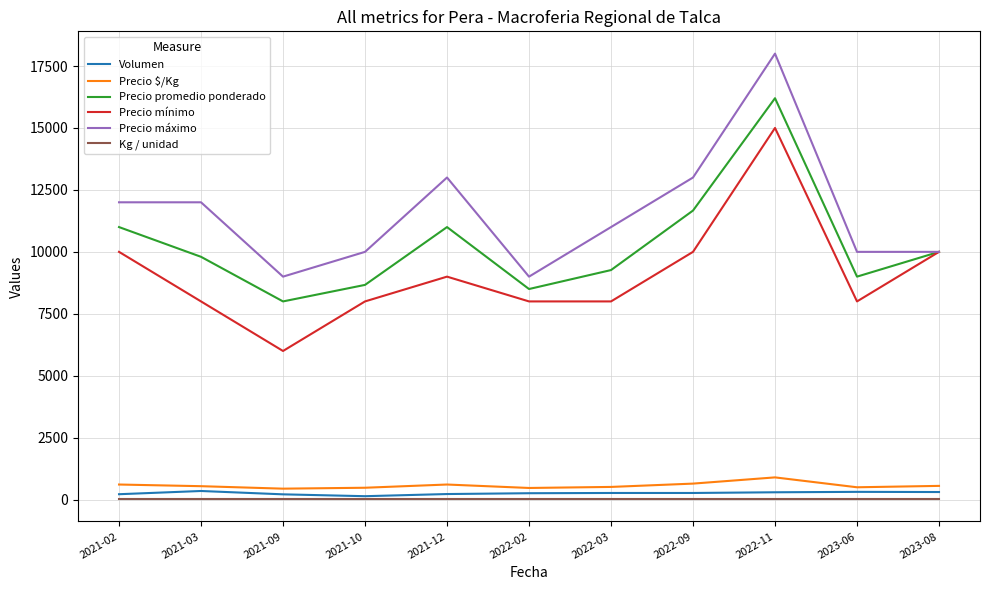

Which series has the largest total across all categories?

Precio máximo